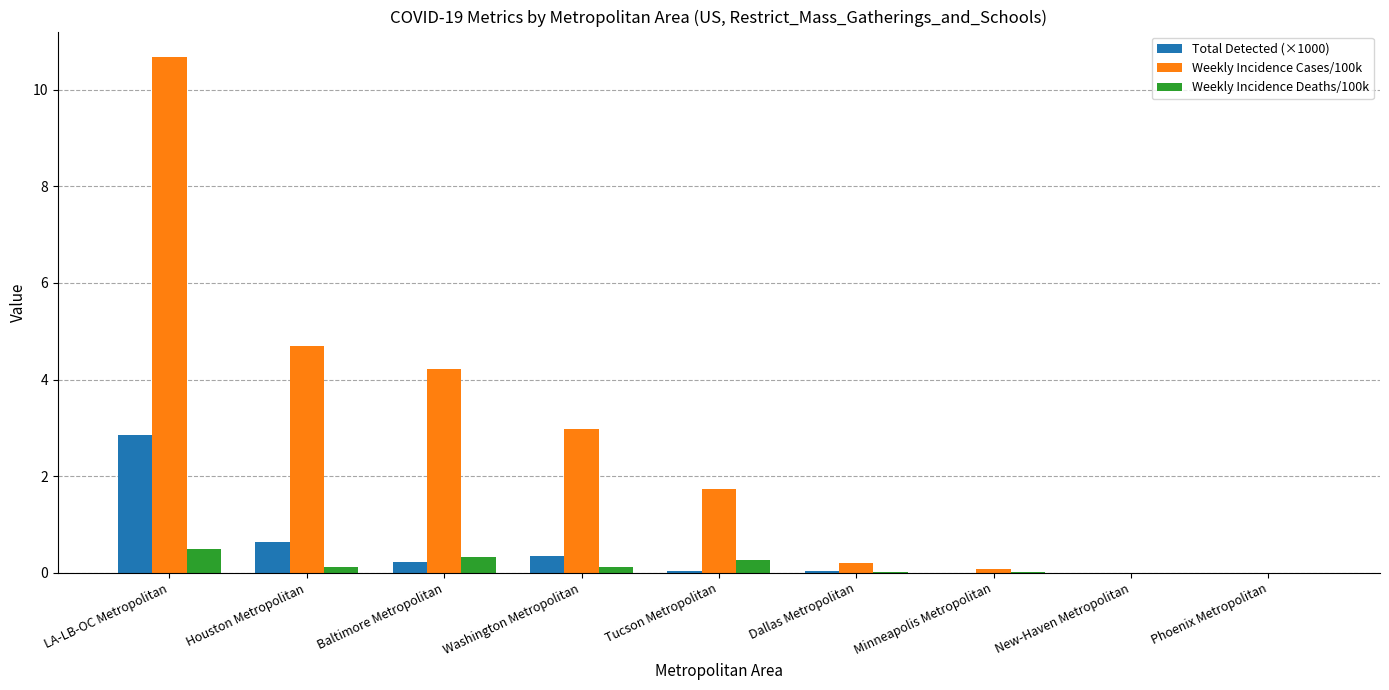

Which series changed the most between LA-LB-OC Metropolitan and Phoenix Metropolitan?

Weekly Incidence Cases/100k